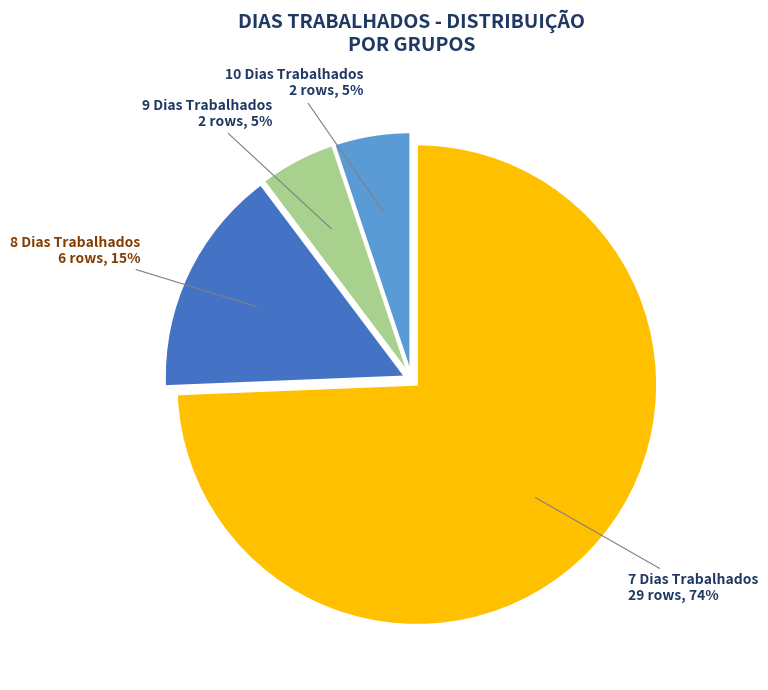

What percentage is the 8 Dias Trabalhados slice, to the nearest percent?

15%